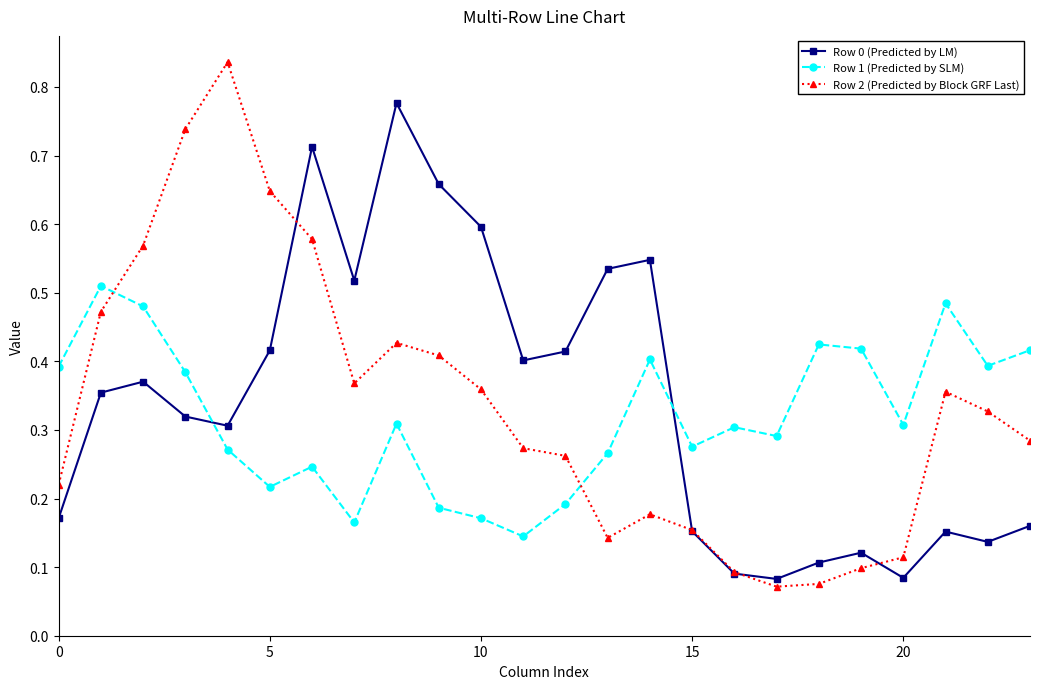

At how many categories does at least one series exceed 0?

24